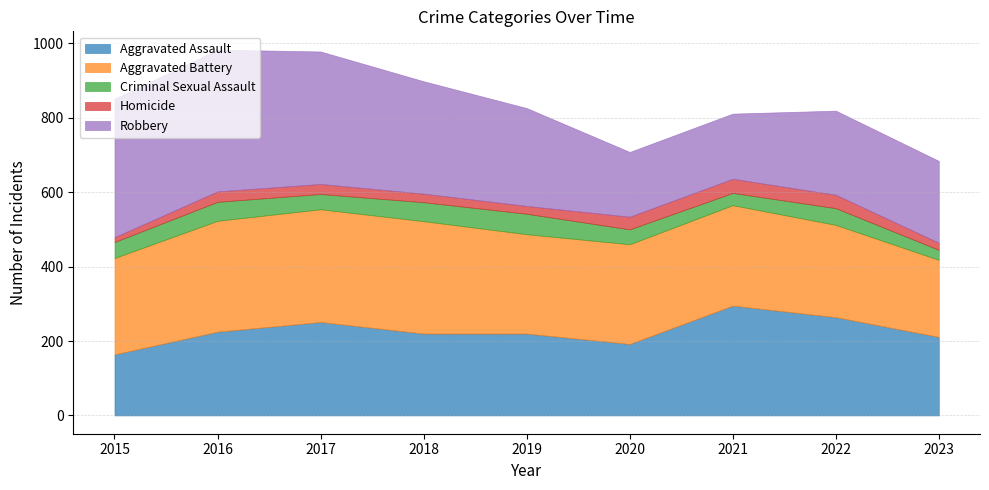

True or false: Criminal Sexual Assault and Aggravated Battery cross at least once.

False